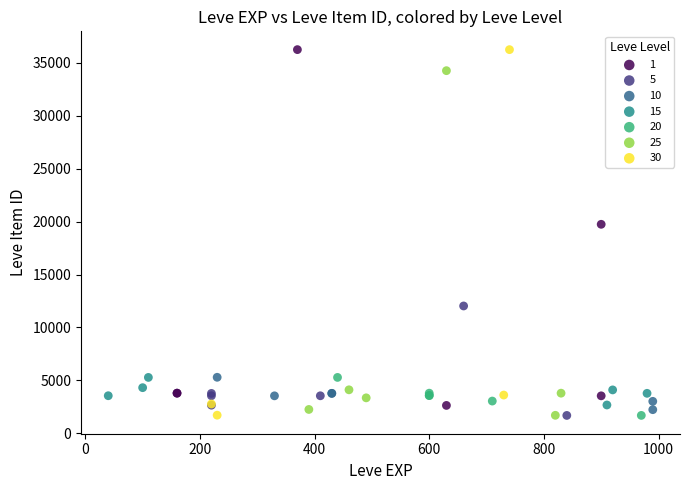

Which series has the widest spread of Y values?

30